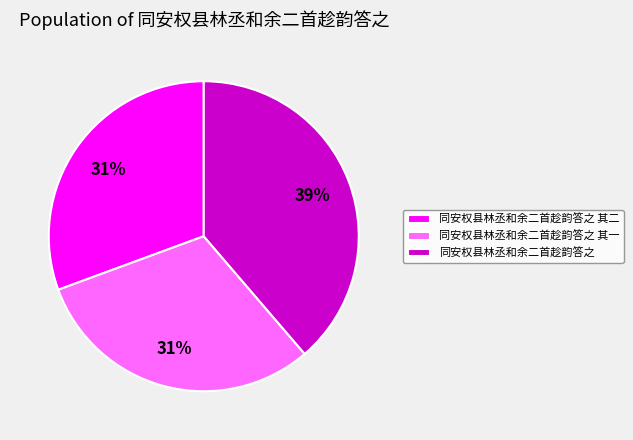

To the nearest percent, what percentage of the pie is 同安权县林丞和余二首趁韵答之 其一?

31%